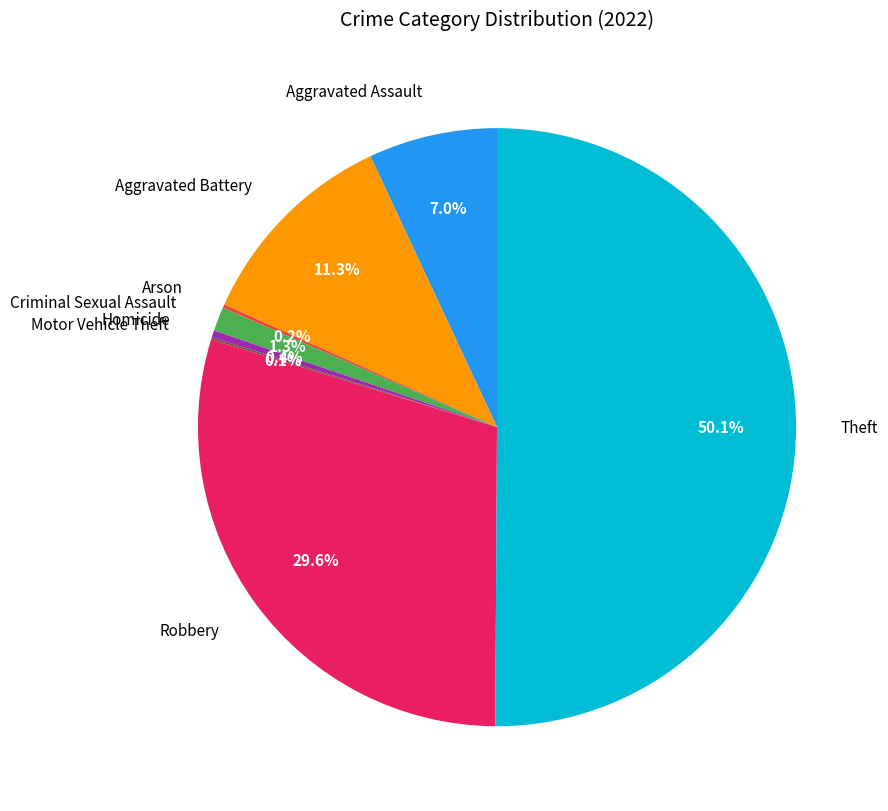

True or false: Theft accounts for 60% of the total.

False